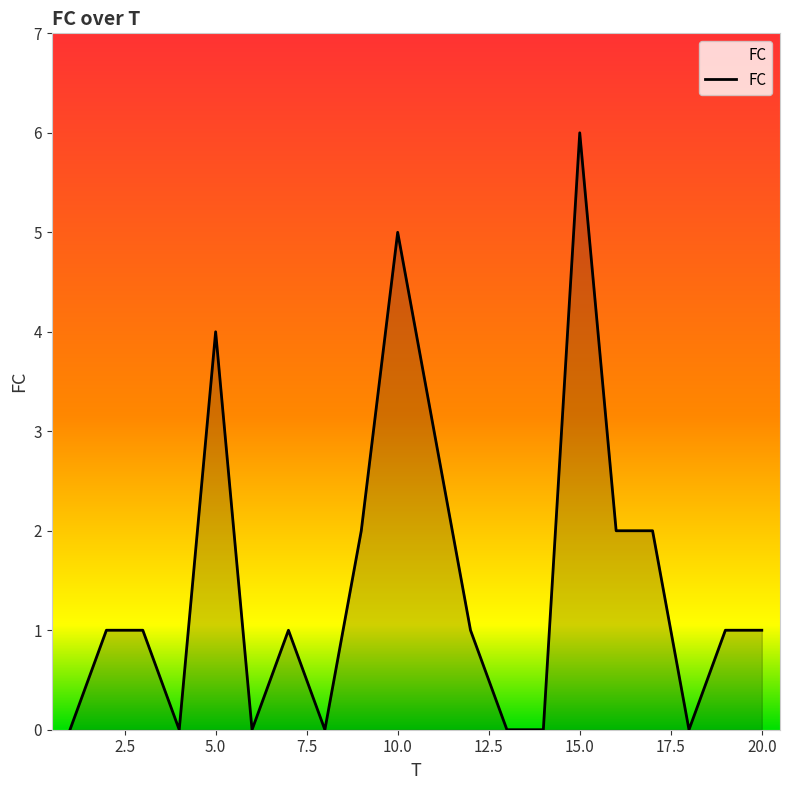

What is the difference between the maximum and minimum values?

6